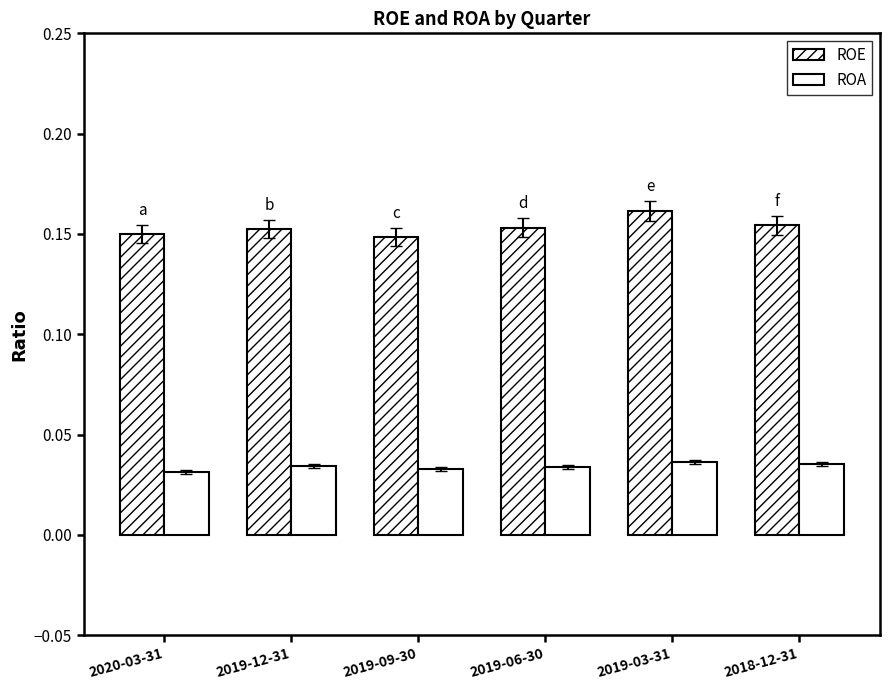

Which has a higher value, 2018-12-31 or 2019-06-30?

2018-12-31